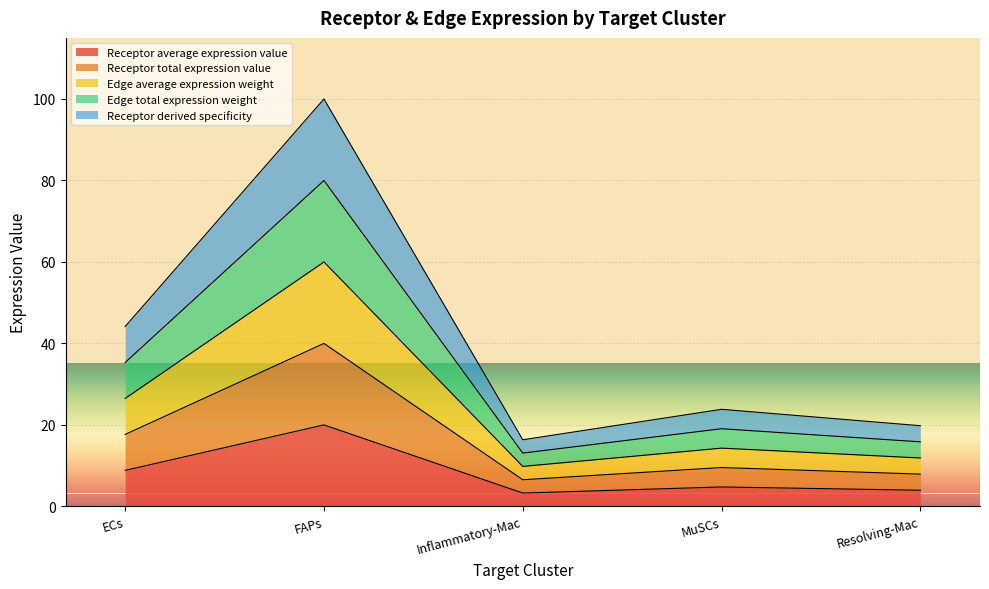

What are all the series names shown in the legend?

Receptor average expression value, Receptor total expression value, Edge average expression weight, Edge total expression weight, Receptor derived specificity